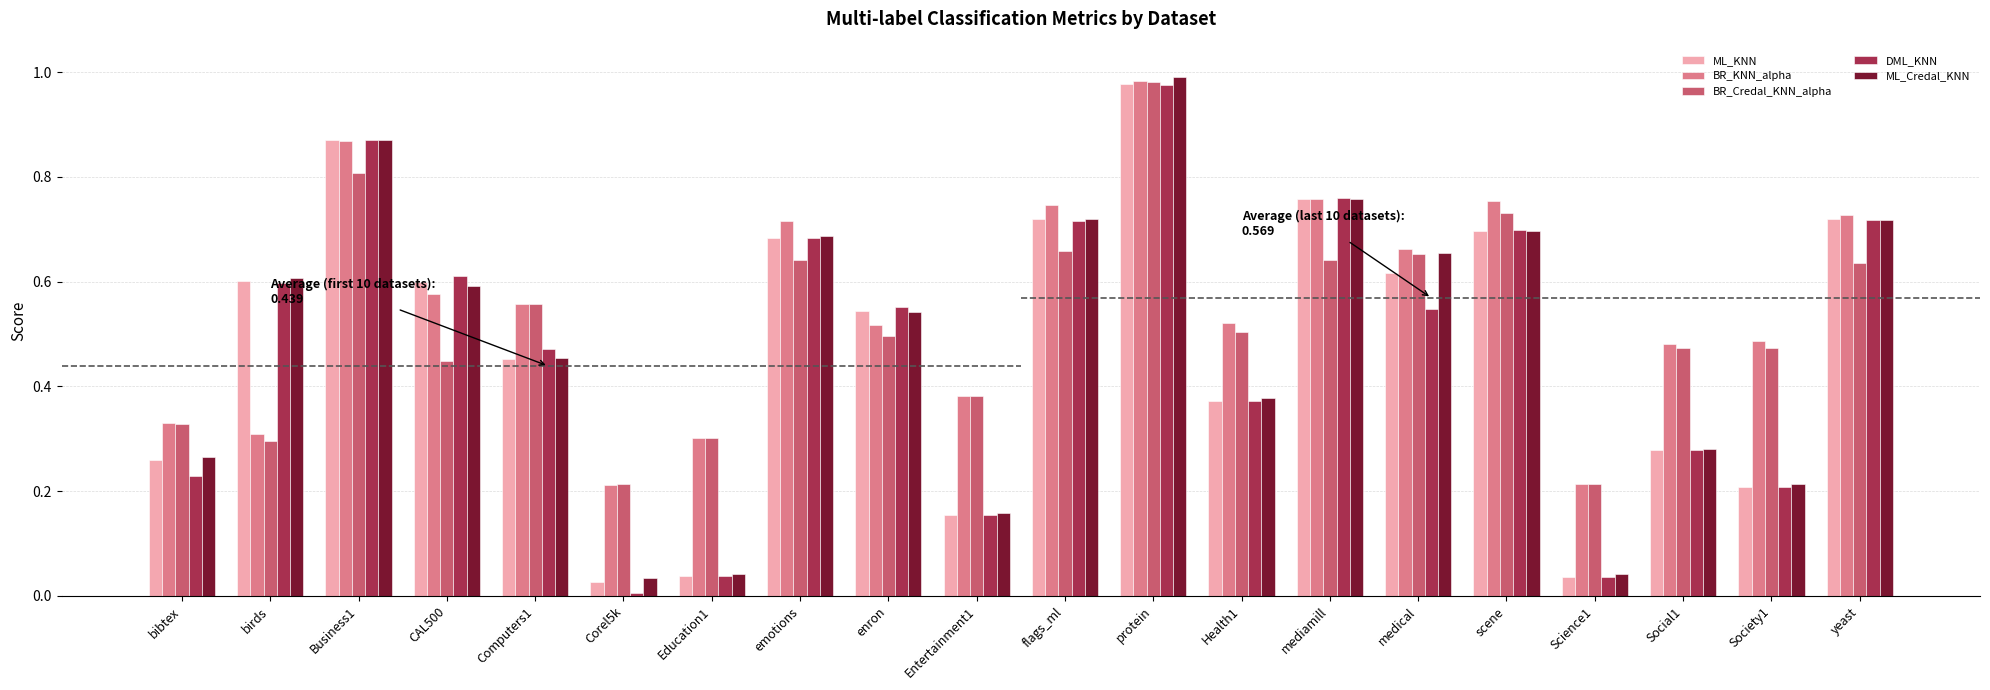

What are all the series names shown in the legend?

ML_KNN, BR_KNN_alpha, BR_Credal_KNN_alpha, DML_KNN, ML_Credal_KNN